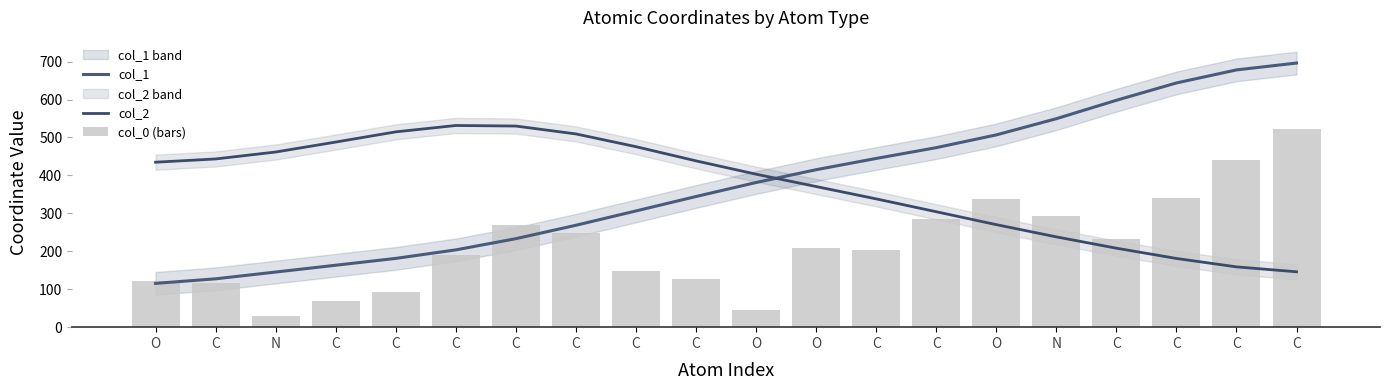

Reading left to right, extract all data points from this chart.

col_1: O=115.4	C=127.4	N=145.3	C=163.2	C=181.3	C=203.7	C=233.3	C=268.5	C=306.3	C=344.3	O=381.2	O=415.0	C=444.6	C=473.1	O=506.7	N=549.4	C=598.0	C=643.6	C=678.0	C=696.1
col_2: O=434.7	C=443.3	N=461.6	C=487.9	C=514.7	C=531.5	C=530.0	C=509.3	C=475.7	C=438.3	O=403.1	O=370.6	C=338.1	C=304.2	O=270.2	N=238.0	C=208.1	C=181.1	C=158.9	C=146.0
col_0 (bars): O=122.5	C=115.3	N=29.8	C=68.0	C=91.8	C=191.3	C=270.2	C=248.0	C=147.9	C=128.0	O=45.4	O=208.5	C=204.1	C=285.2	O=339.0	N=292.6	C=231.3	C=339.2	C=440.3	C=521.4